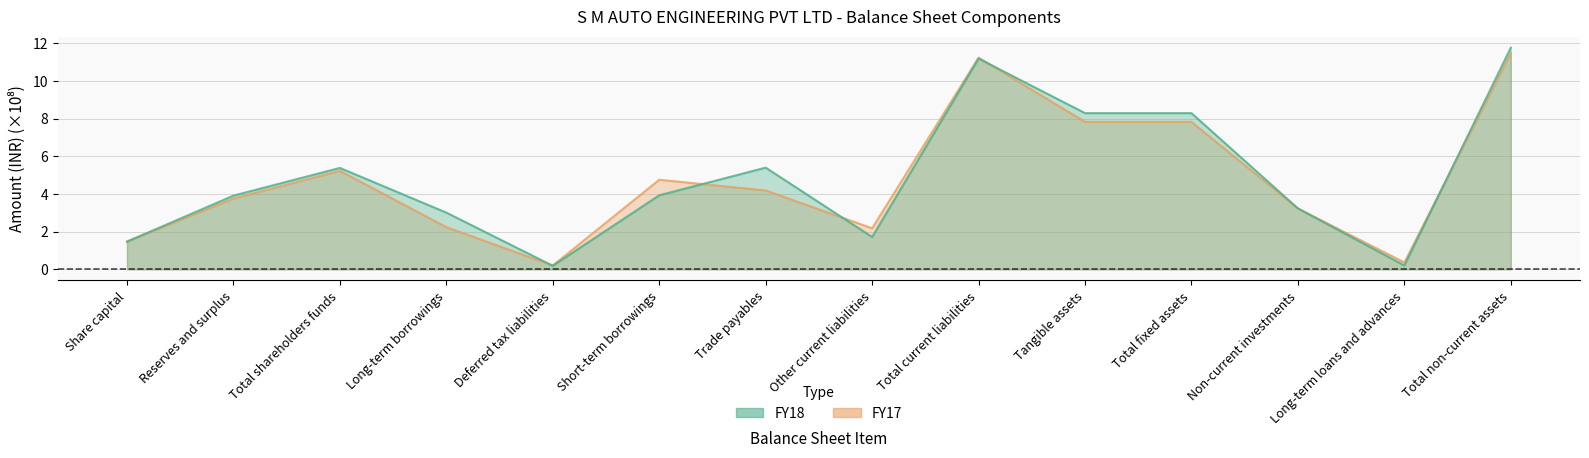

The FY18 series shows 0.9 at Non-current investments. True or false?

False